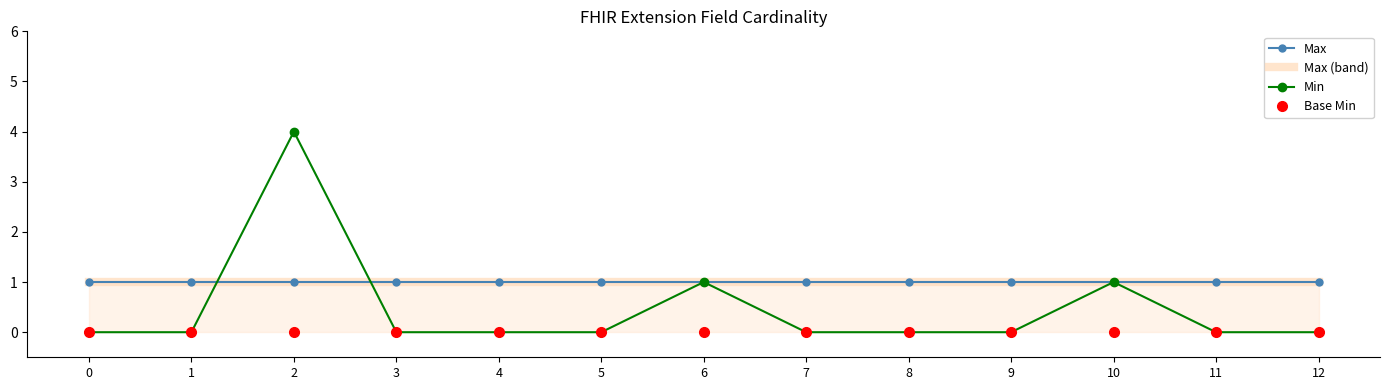

How many categories are shown in the chart?

13